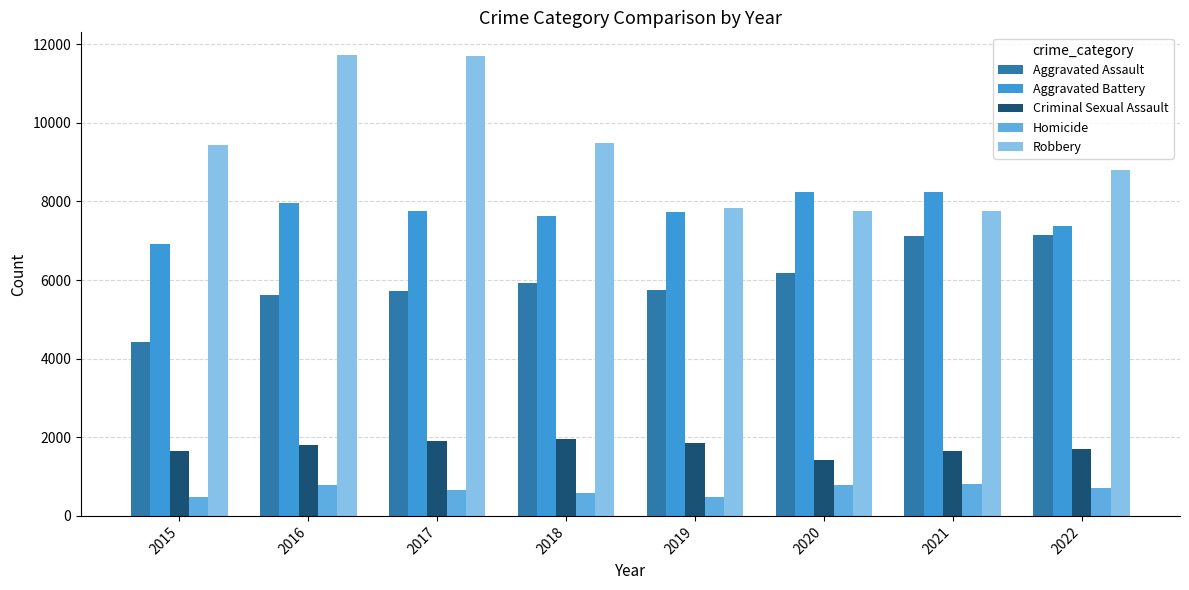

What is the greatest value displayed?

11716